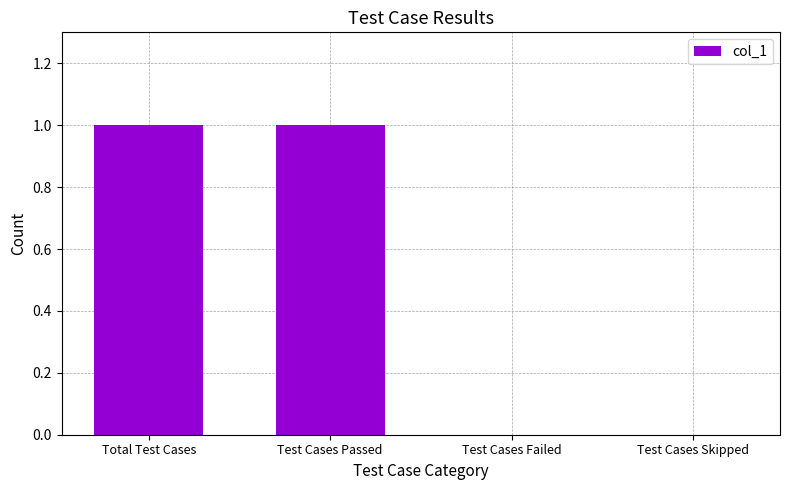

Count the number of categories in the chart.

4